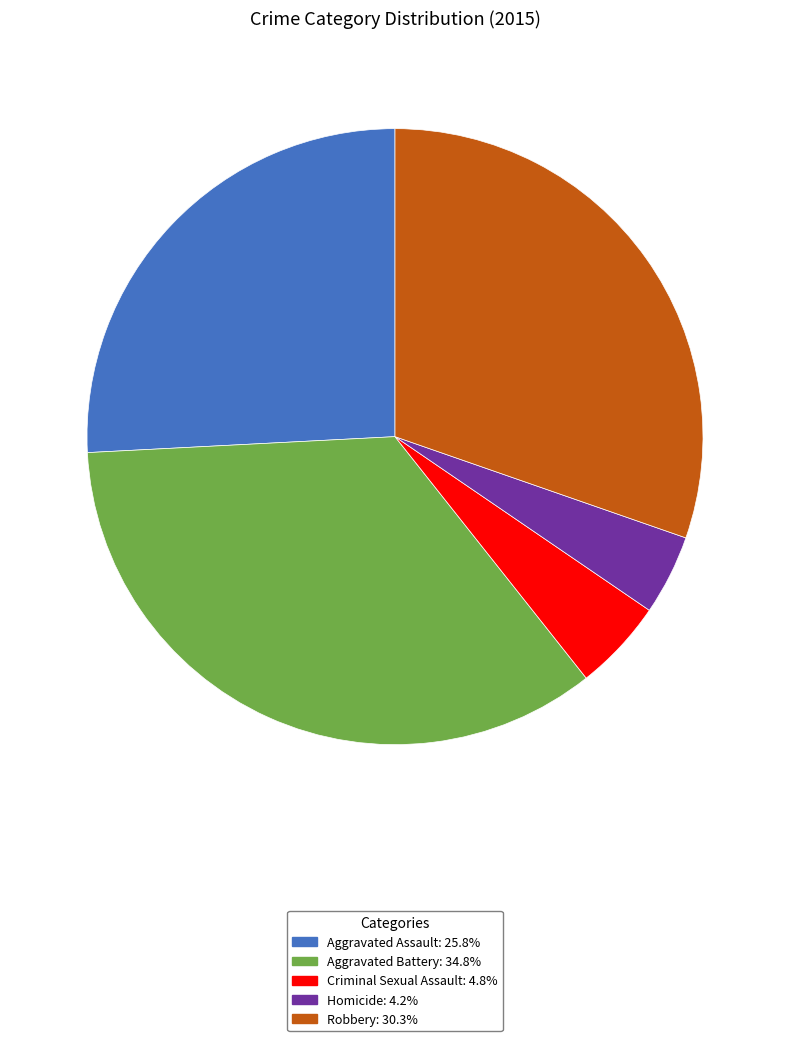

Approximately how many times larger is the value at Aggravated Battery compared to Criminal Sexual Assault?

7.2